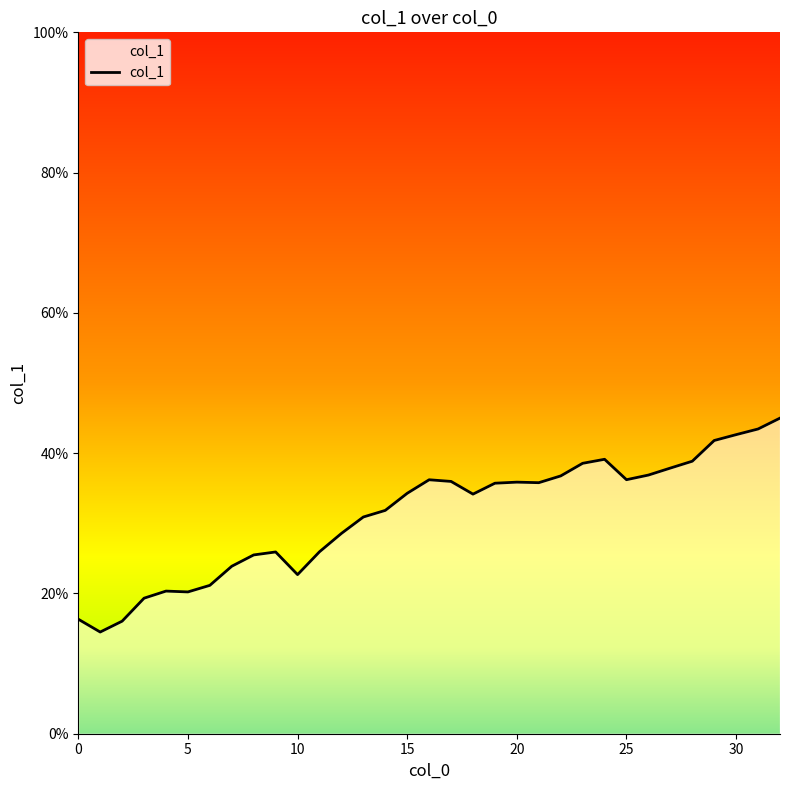

What is the value of the 27th point from the left?

0.4